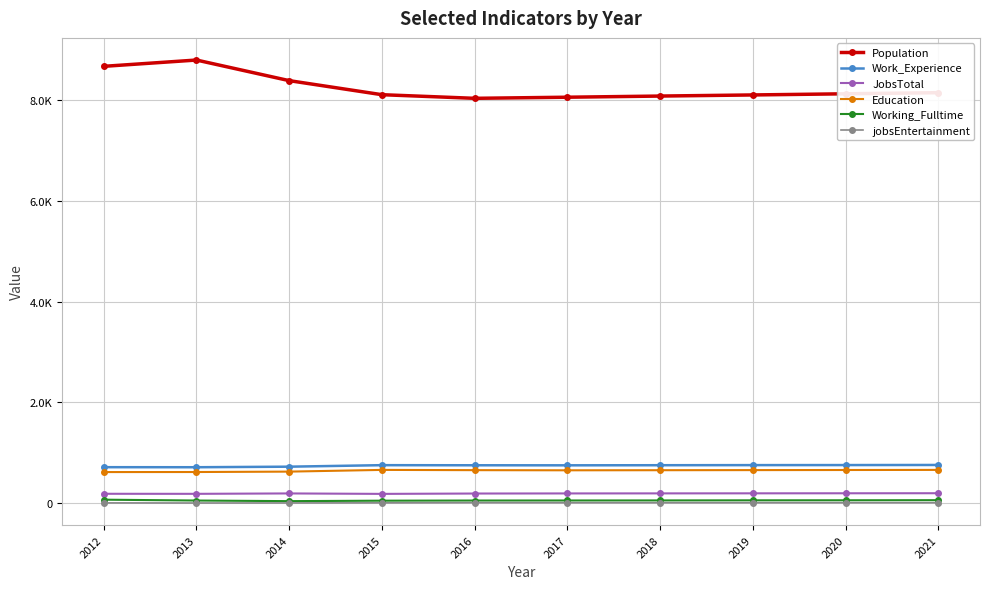

Does the chart have visible grid lines?

Yes